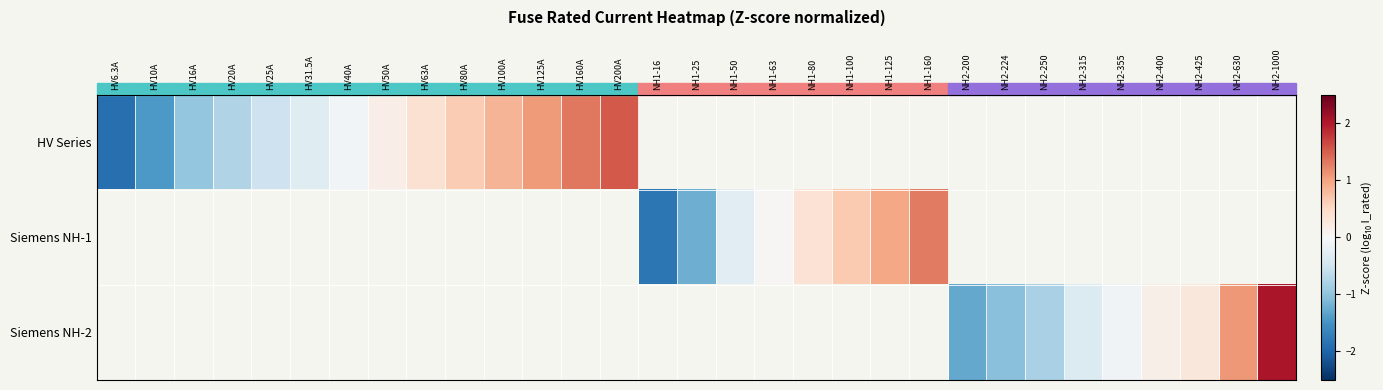

At which label does Siemens NH-1 reach its minimum?

HV6.3A